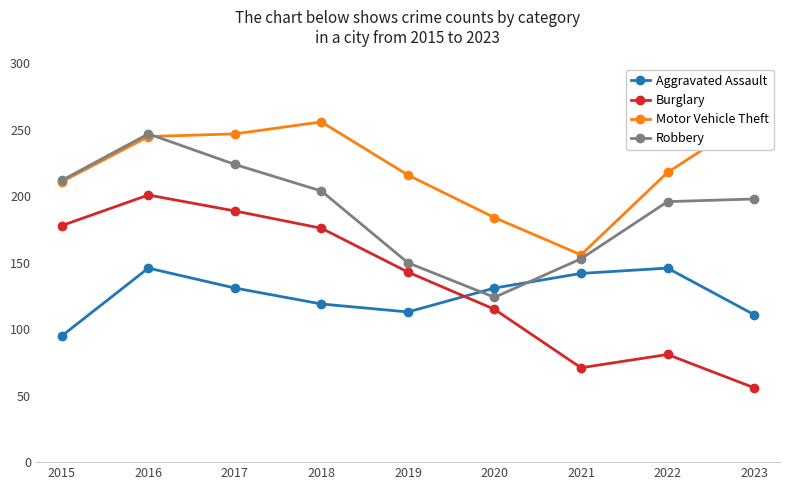

What is the value of the Robbery point at the 9th from the left?

198